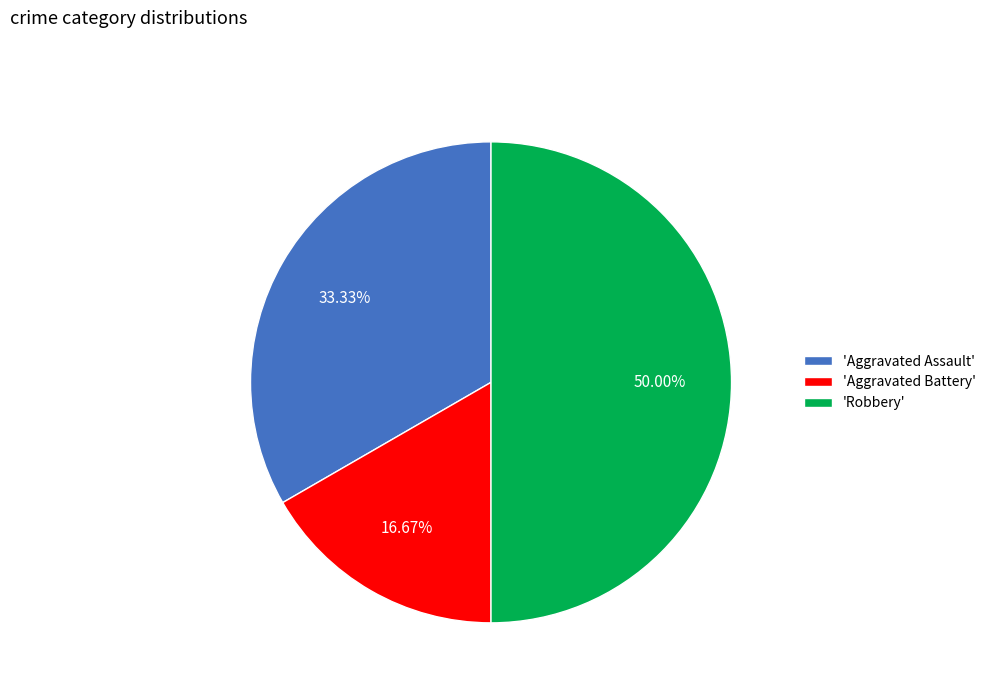

Do 'Robbery' and 'Aggravated Battery' together represent more than half of the pie?

Yes